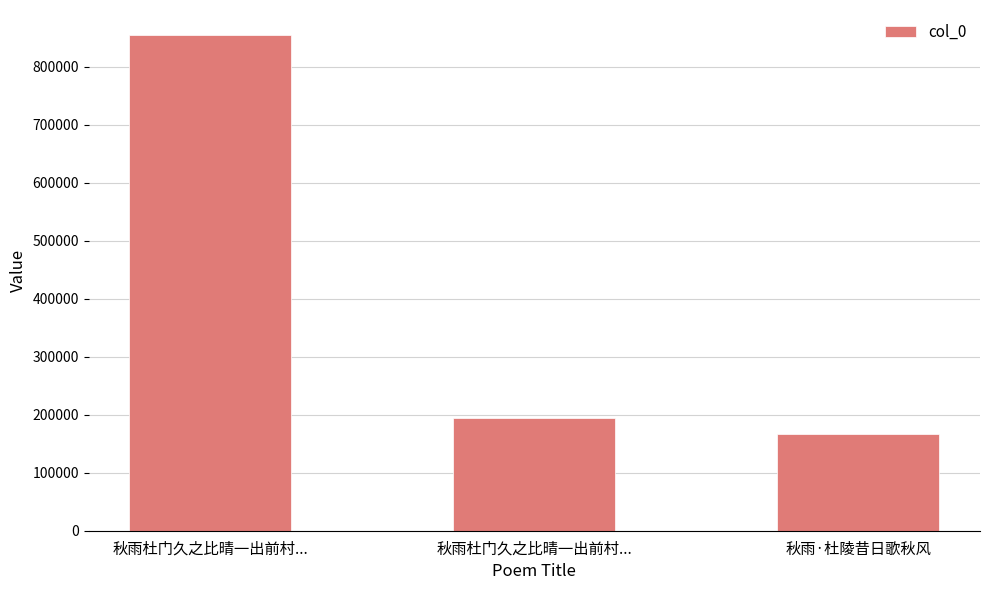

Reading right to left, what are all the values shown in this chart?

167015	194701	855122